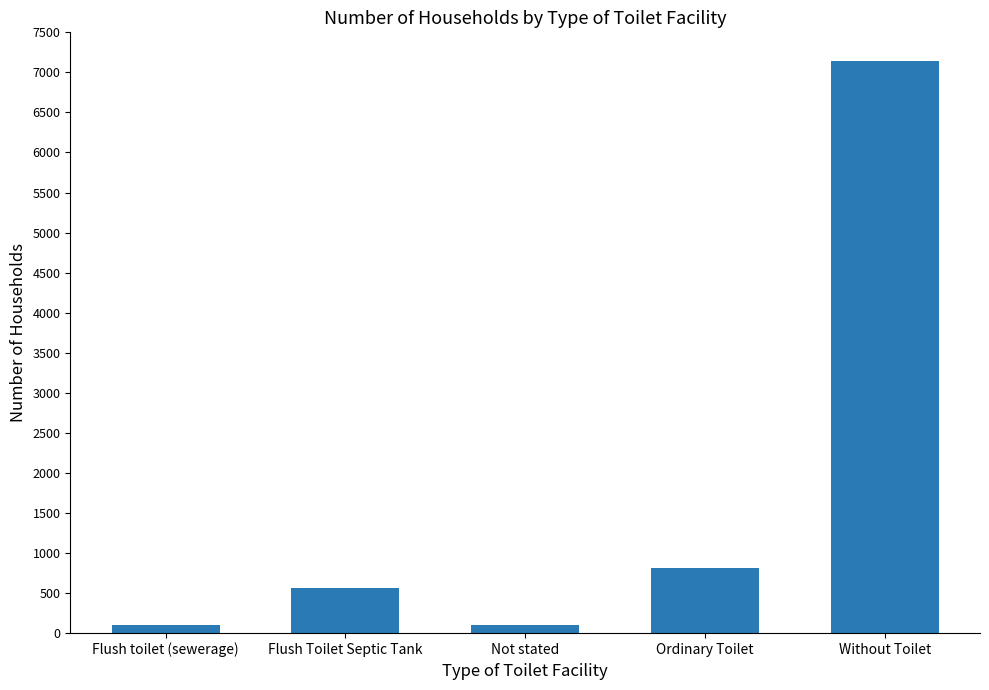

True or false: the data shows 7142 at Without Toilet.

True